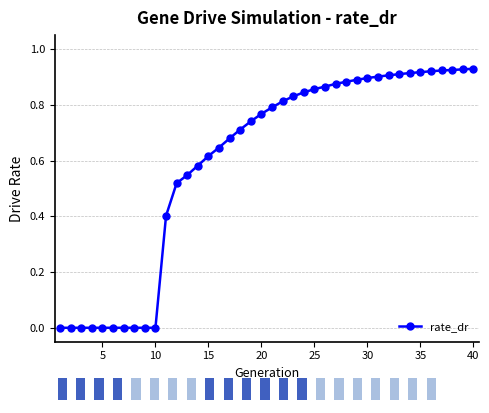

Reading right to left, extract all data points from this chart.

0.9	0.9	0.9	0.9	0.9	0.9	0.9	0.9	0.9	0.9	0.9	0.9	0.9	0.9	0.9	0.9	0.8	0.8	0.8	0.8	0.8	0.7	0.7	0.7	0.6	0.6	0.6	0.5	0.5	0.4	0.0	0.0	0.0	0.0	0.0	0.0	0.0	0.0	0.0	0.0